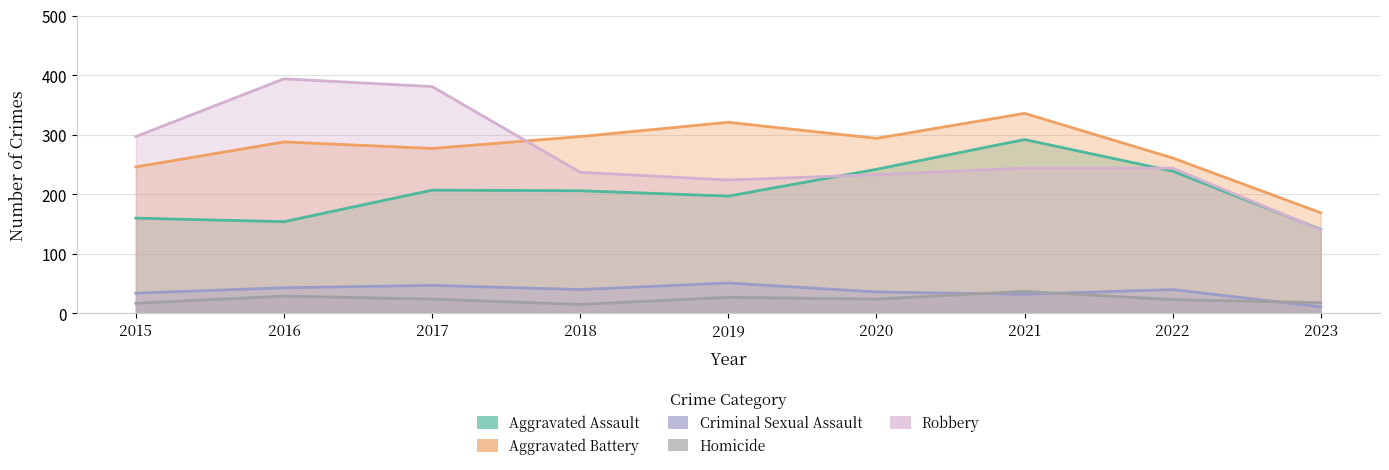

What is the lowest value of the Aggravated Assault series?

141